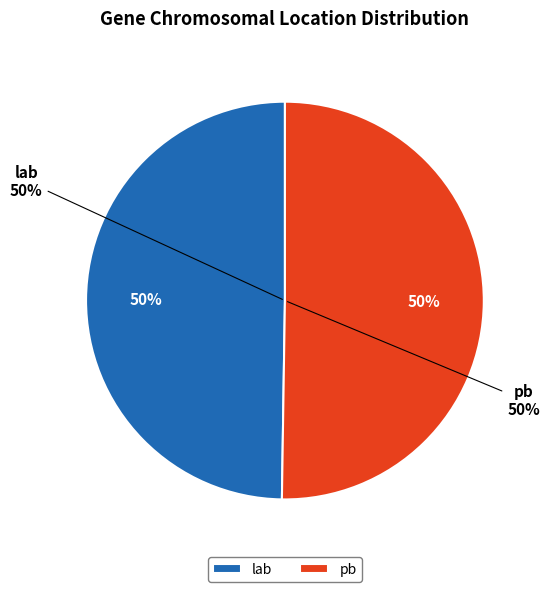

True or false: lab accounts for 50% of the total.

True